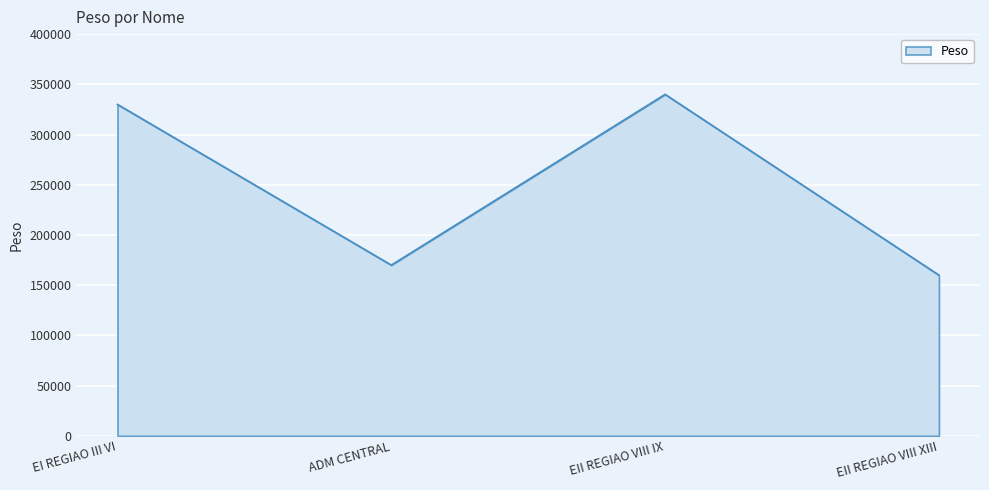

What is the difference between the maximum and minimum values?

180000